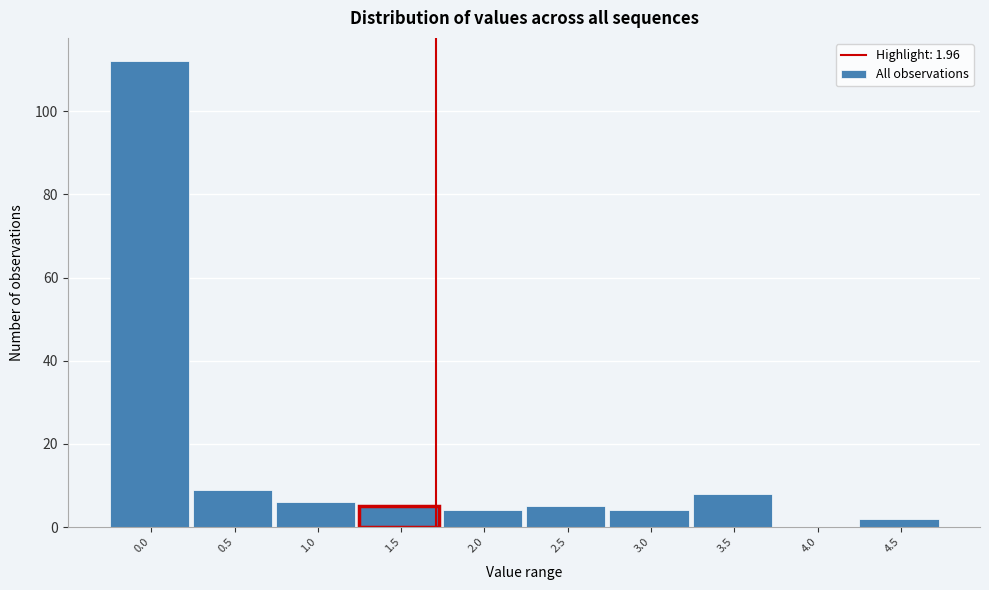

Reading left to right, list all the values displayed in this chart.

0.0=112	0.5=9	1.0=6	1.5=5	2.0=4	2.5=5	3.0=4	3.5=8	4.0=0	4.5=2